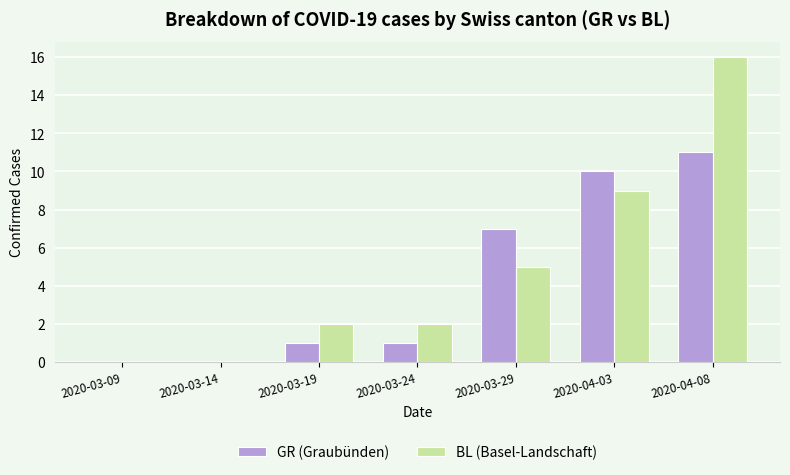

What is the sum of all GR (Graubünden) values?

30